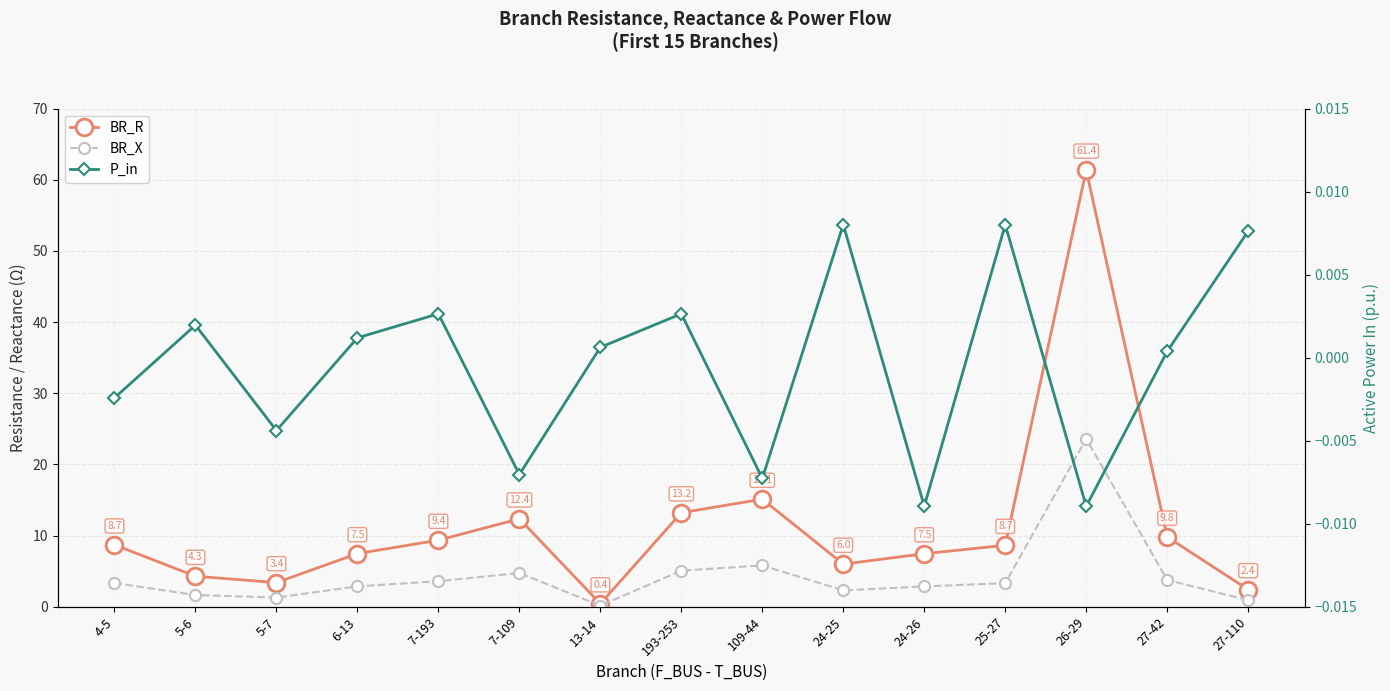

Which series has the widest spread of values?

BR_R